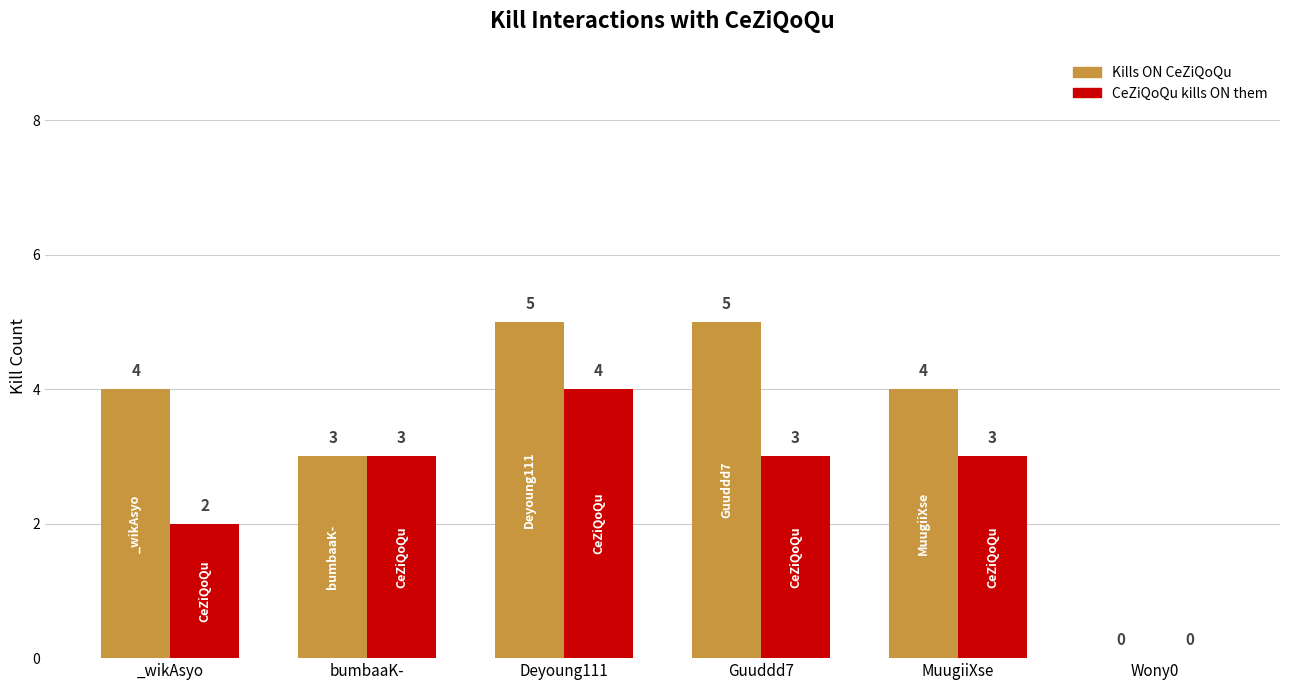

Reading left to right, list all the values displayed in this chart.

Kills ON CeZiQoQu: 4	3	5	5	4	0
CeZiQoQu kills ON them: 2	3	4	3	3	0